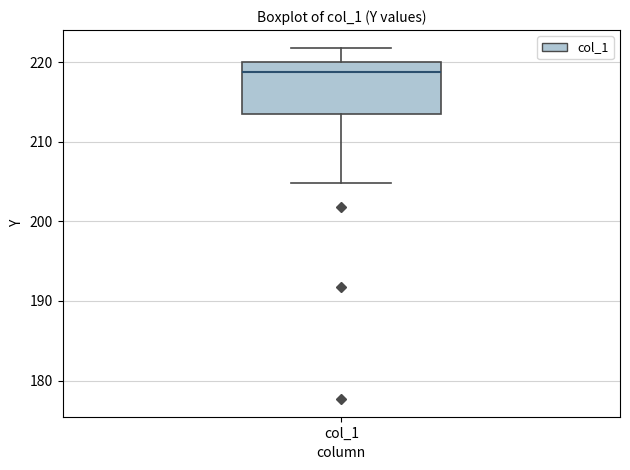

Where is the lower edge of the box for col_1 on the y-axis? The values are not printed on the chart, so give them approximately, as read against the axis.

214